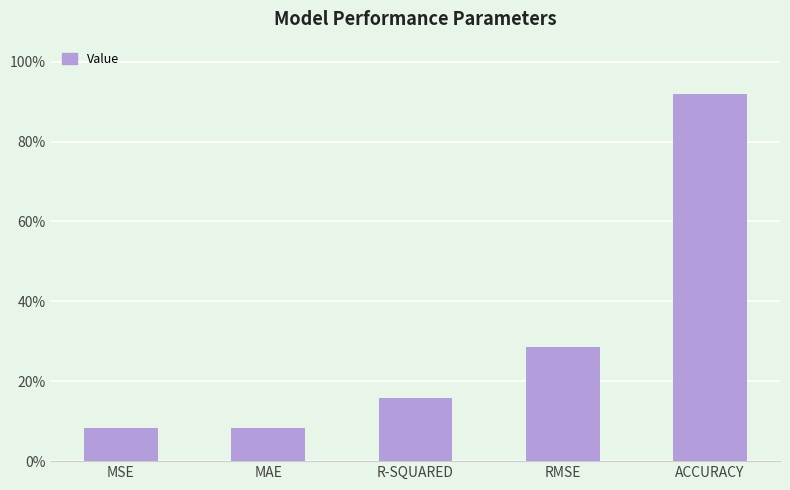

Reading right to left, extract all data points from this chart.

ACCURACY=0.9	RMSE=0.3	R-SQUARED=0.2	MAE=0.1	MSE=0.1